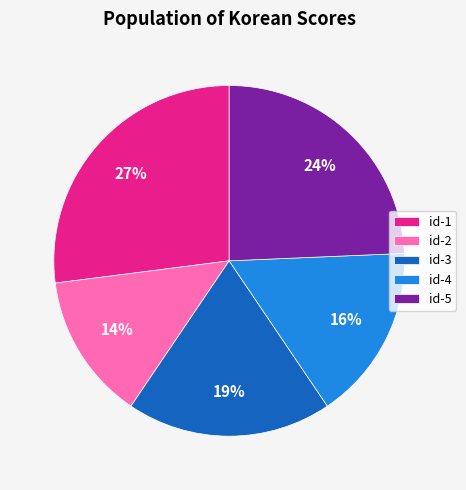

What is the smallest slice in the pie chart?

id-2